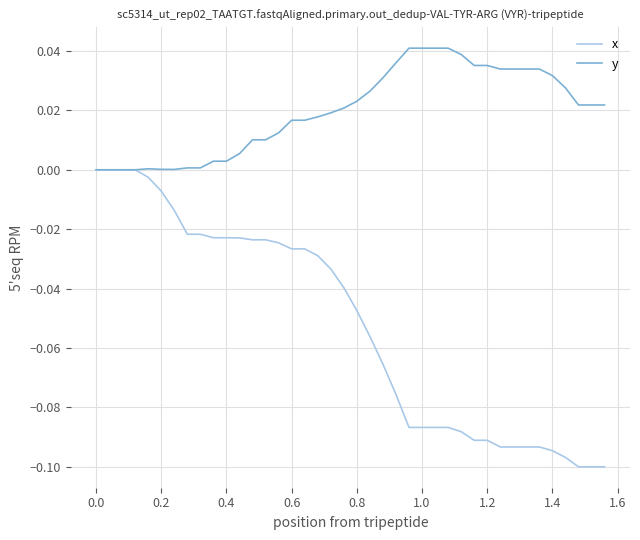

List the series in order of their peak value, lowest first.

x, y